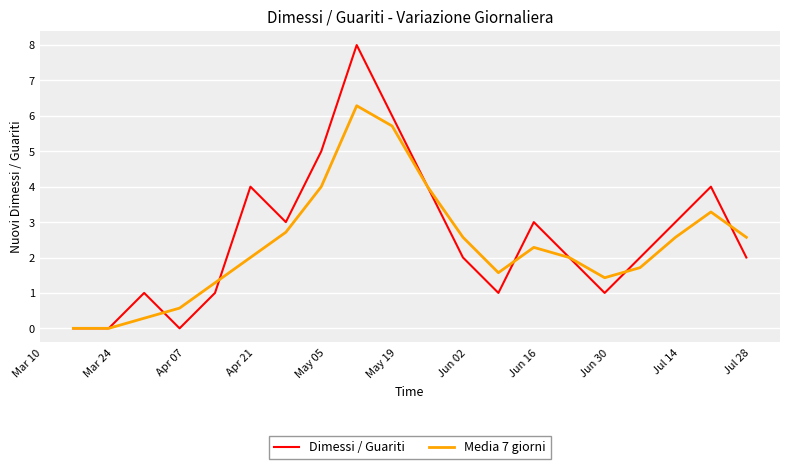

Which series has the widest spread of values?

Dimessi / Guariti